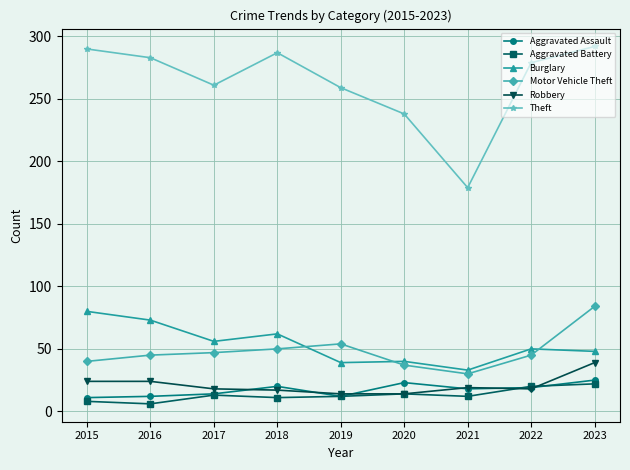

Which series has the largest range (max minus min)?

Theft